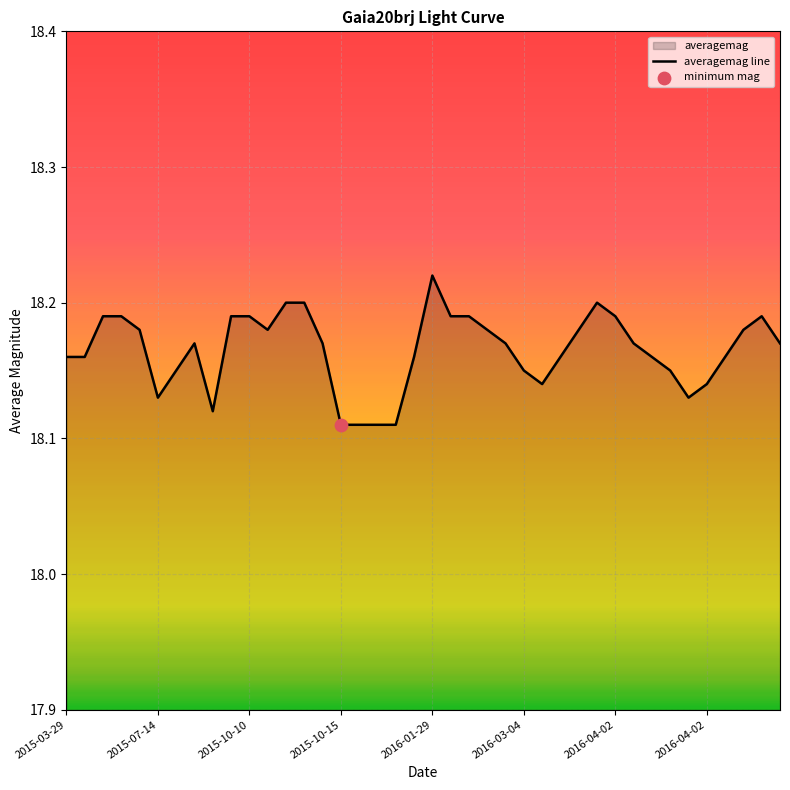

What is the ratio of the value at 14 to the value at 2015-03-29?

1.0